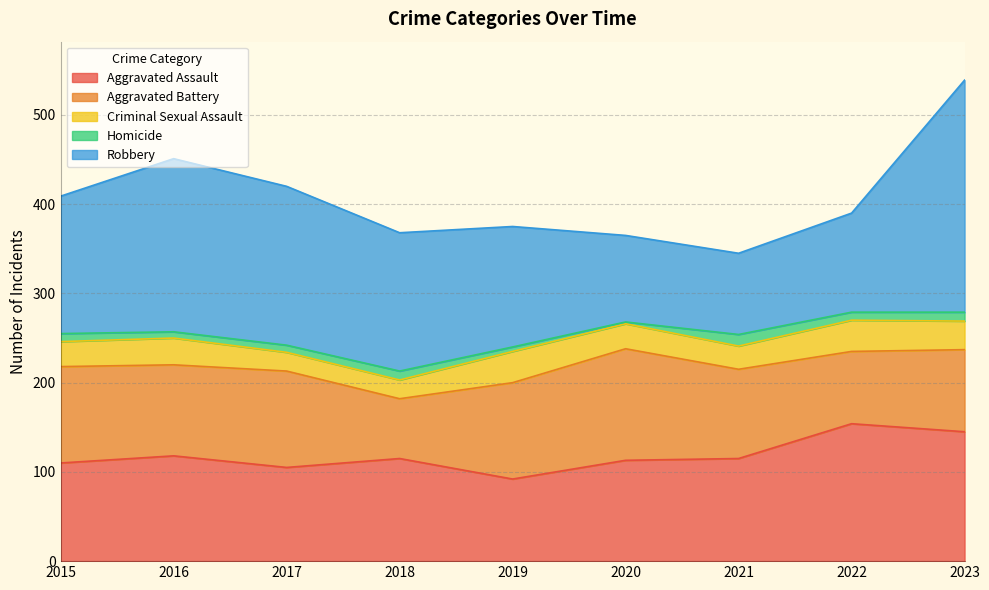

Does the chart display data point markers on the line(s)?

No